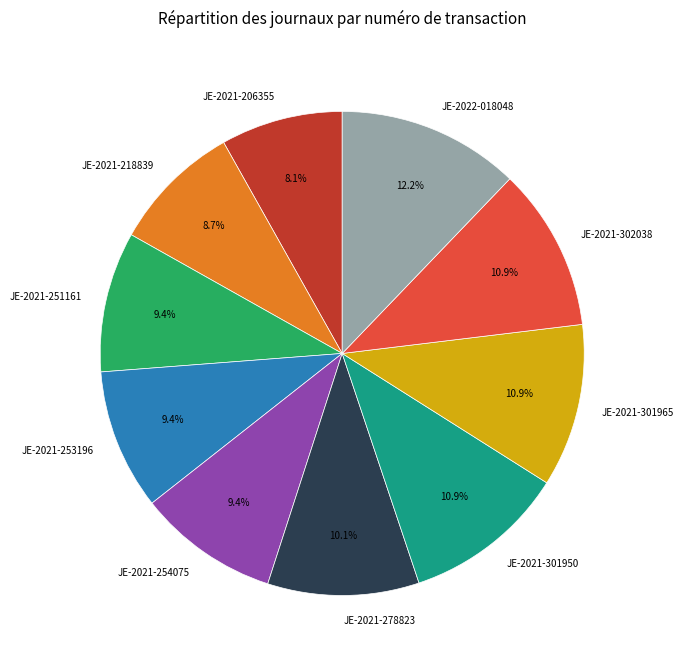

How many slices are in this pie chart?

10